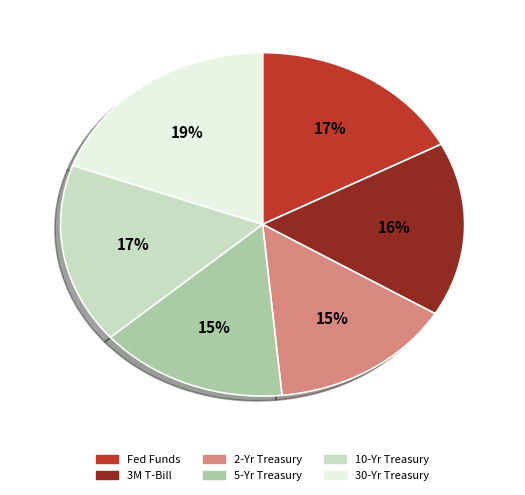

What is the largest slice in the pie chart?

30-Yr Treasury